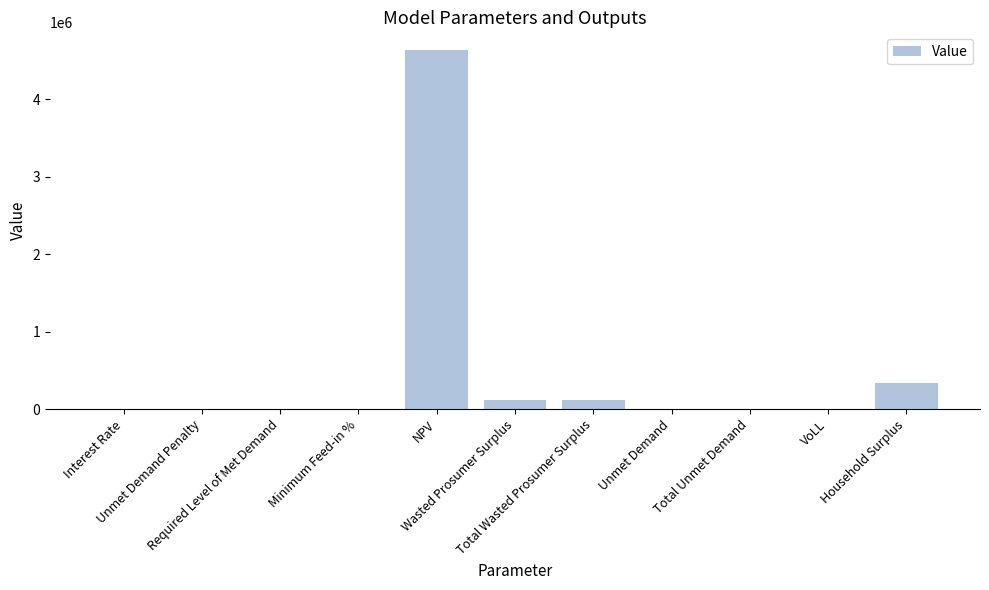

What is the greatest value displayed?

4633847.3